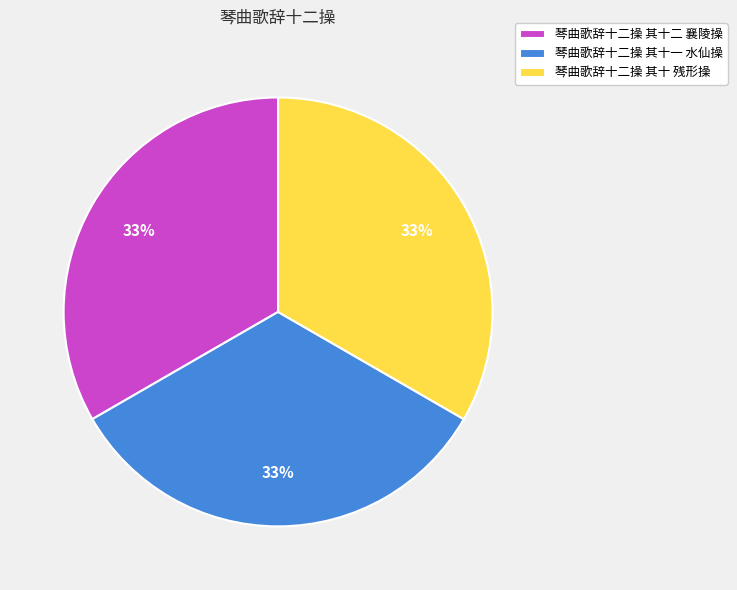

Is there a majority slice in this chart?

No